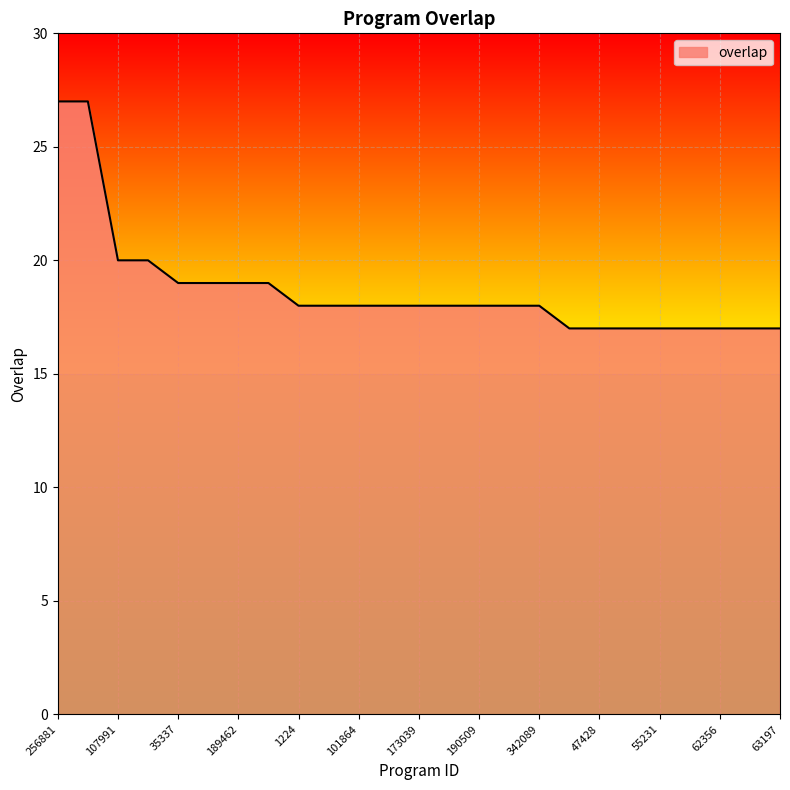

What is the greatest value displayed?

27